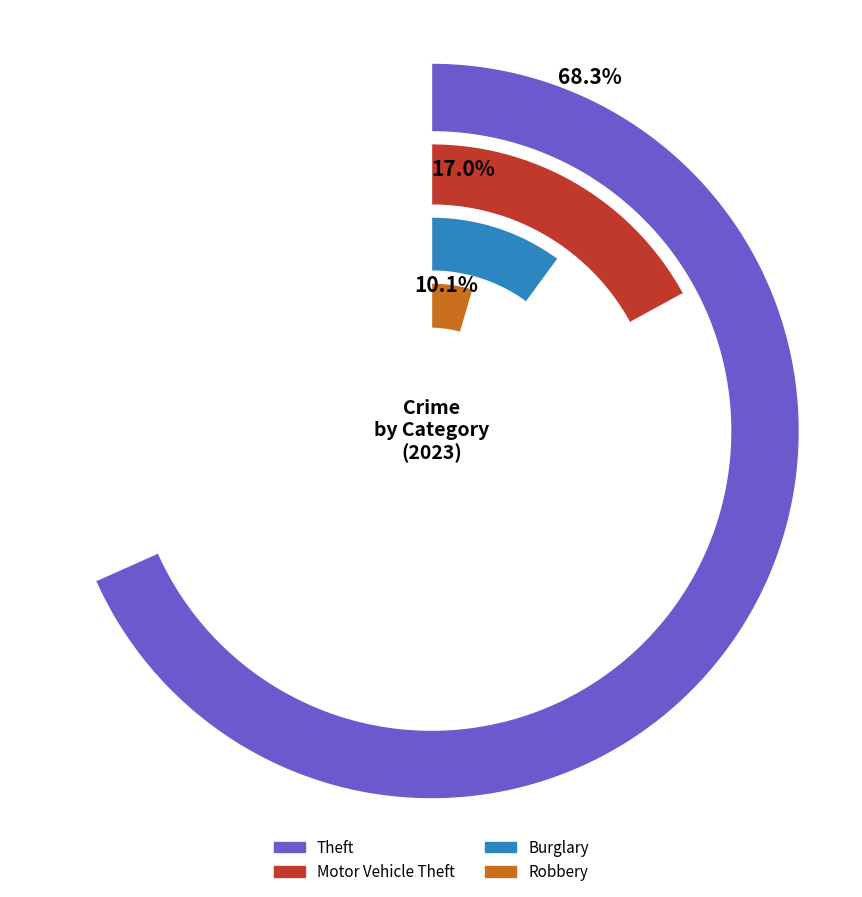

What is the ratio of the value at Theft to the value at Motor Vehicle Theft?

4.0